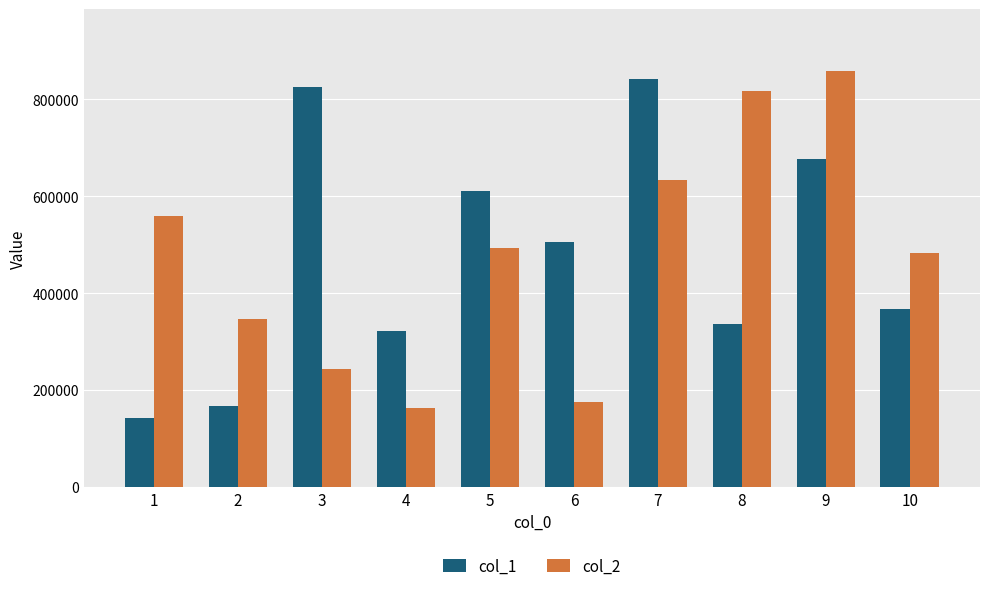

Which series changed the most between 5 and 8?

col_2